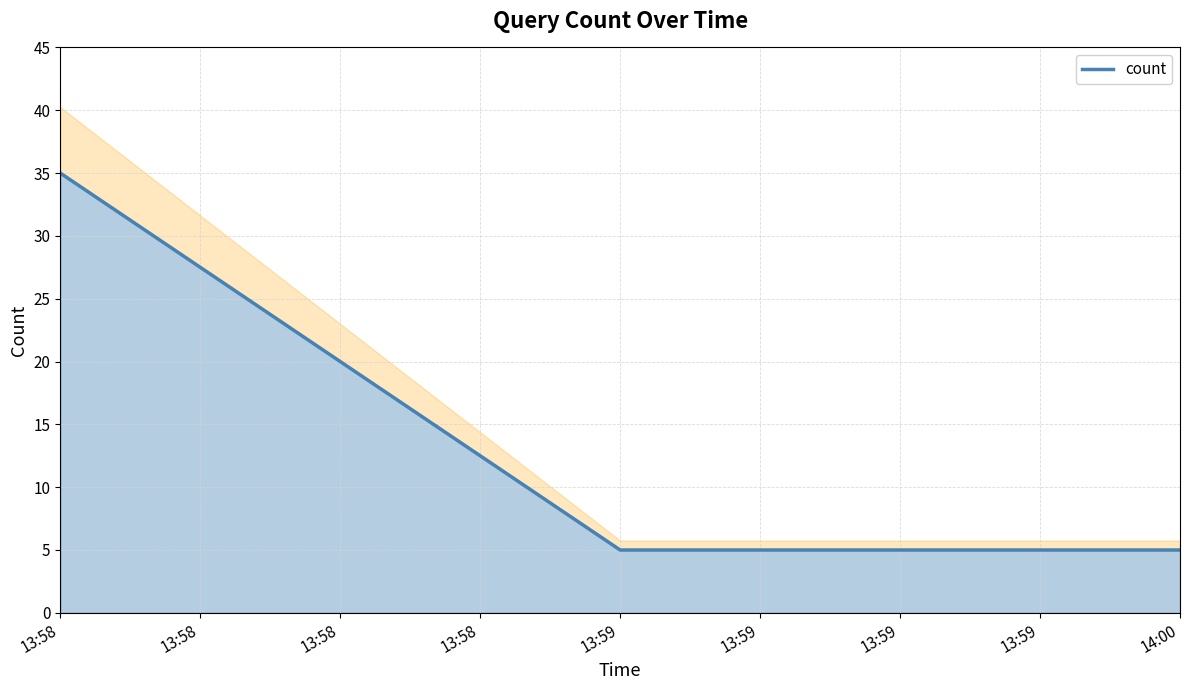

What is the difference between the maximum and second lowest values?

30